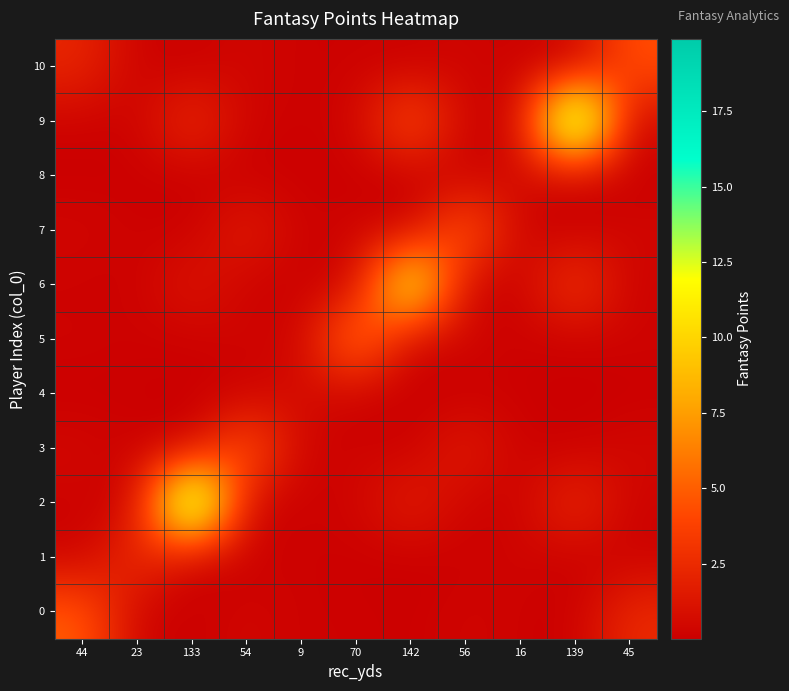

Reading left to right, transcribe all the data shown in this chart.

0: 44=5.0	23=0.2	133=0.1	54=0.5	9=0.1	70=0.2	142=0.1	56=0.4	16=0.2	139=0.1	45=2.5
1: 44=0.1	23=3.0	133=0.0	54=0.1	9=0.2	70=0.1	142=0.0	56=0.1	16=0.4	139=0.0	45=0.1
2: 44=0.2	23=0.2	133=19.3	54=0.2	9=0.2	70=0.3	142=1.9	56=0.2	16=0.2	139=2.8	45=0.2
3: 44=0.5	23=0.2	133=0.1	54=5.4	9=0.1	70=0.3	142=0.1	56=1.8	16=0.1	139=0.1	45=0.5
4: 44=0.0	23=0.1	133=0.0	54=0.0	9=0.9	70=0.0	142=0.0	56=0.0	16=0.1	139=0.0	45=0.0
5: 44=0.3	23=0.1	133=0.1	54=0.4	9=0.1	70=7.0	142=0.1	56=0.5	16=0.1	139=0.1	45=0.3
6: 44=0.1	23=0.1	133=1.4	54=0.2	9=0.1	70=0.2	142=14.2	56=0.2	16=0.1	139=3.5	45=0.1
7: 44=0.4	23=0.2	133=0.1	54=1.9	9=0.1	70=0.4	142=0.1	56=5.6	16=0.1	139=0.1	45=0.5
8: 44=0.0	23=0.1	133=0.0	54=0.0	9=0.1	70=0.0	142=0.0	56=0.0	16=0.7	139=0.0	45=0.0
9: 44=0.2	23=0.2	133=2.8	54=0.2	9=0.2	70=0.3	142=5.0	56=0.2	16=0.2	139=19.9	45=0.2
10: 44=2.2	23=0.2	133=0.1	54=0.5	9=0.1	70=0.2	142=0.0	56=0.4	16=0.1	139=0.0	45=4.5